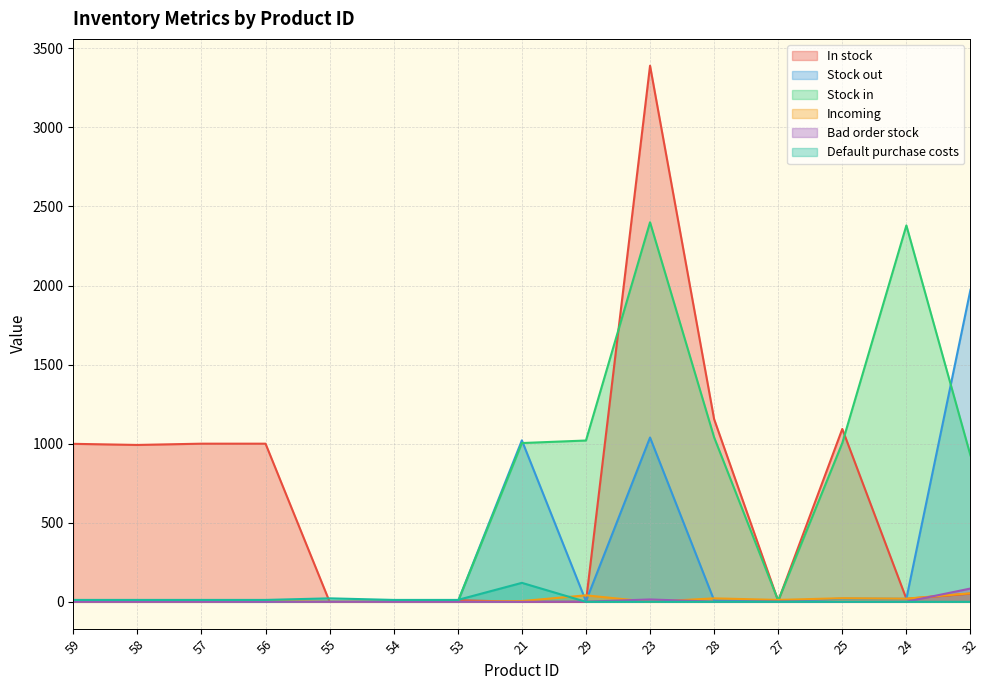

Reading left to right, list all the values displayed in this chart.

In stock: 59=999	58=992	57=1000	56=1000	55=0	54=1	53=10	21=0	29=0	23=3390	28=1155	27=5	25=1093	24=19	32=52
Stock out: 59=1	58=8	57=0	56=0	55=1	54=0	53=0	21=1021	29=4	23=1039	28=9	27=5	25=20	24=19	32=1973
Stock in: 59=0	58=0	57=0	56=0	55=0	54=0	53=0	21=1004	29=1020	23=2400	28=1040	27=8	25=1004	24=2380	32=926
Incoming: 59=0	58=0	57=0	56=5	55=0	54=0	53=0	21=5	29=41	23=0	28=22	27=12	25=23	24=20	32=54
Bad order stock: 59=0	58=0	57=0	56=0	55=0	54=0	53=0	21=0	29=1	23=15	28=1	27=2	25=0	24=1	32=84
Default purchase costs: 59=12	58=12	57=12	56=12	55=22	54=12	53=12	21=120	29=0	23=0	28=0	27=0	25=0	24=0	32=0